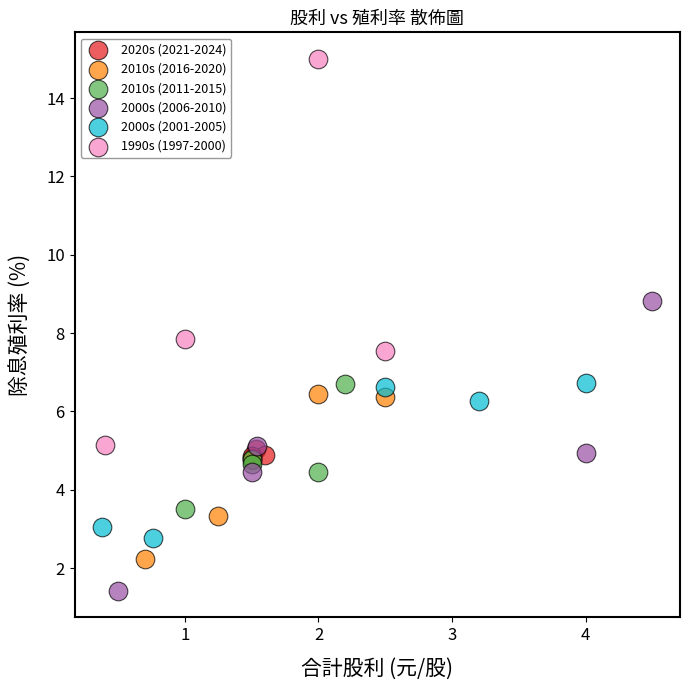

Which series contains the lowest Y value?

2000s (2006-2010)